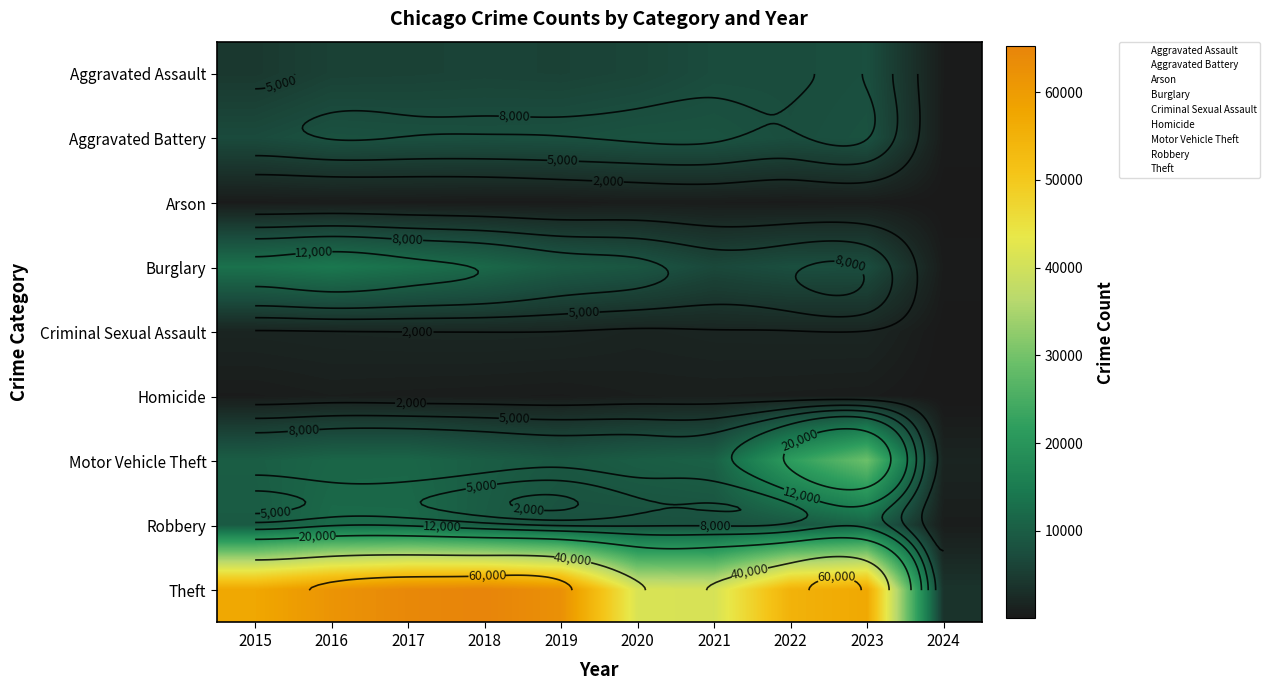

What is the total value across all series at 2018?

113416